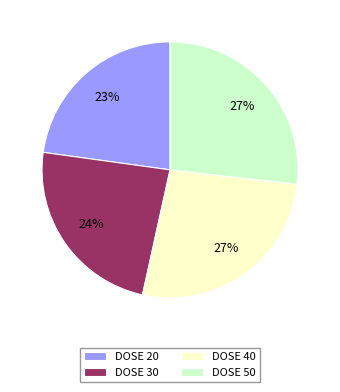

How many slices are in this pie chart?

4